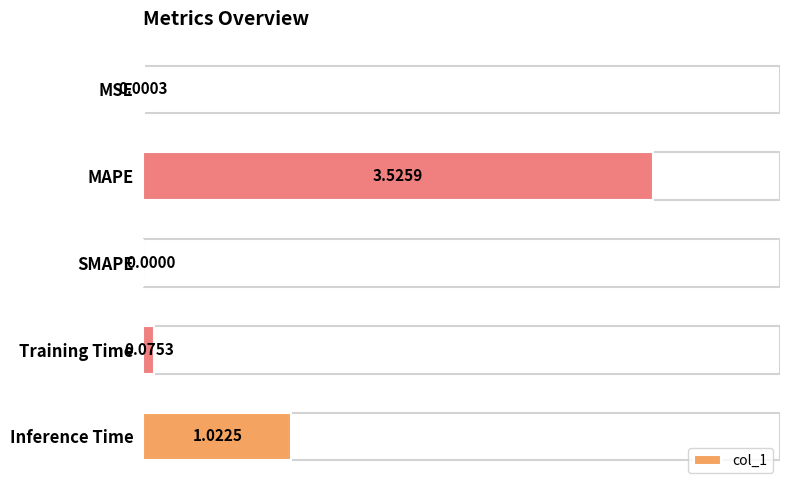

How many series are shown in this chart?

1